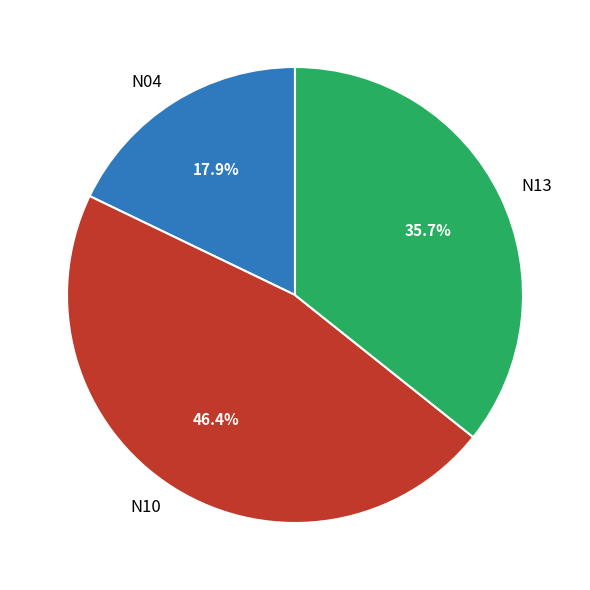

Does N13 account for over 50% of the chart?

No